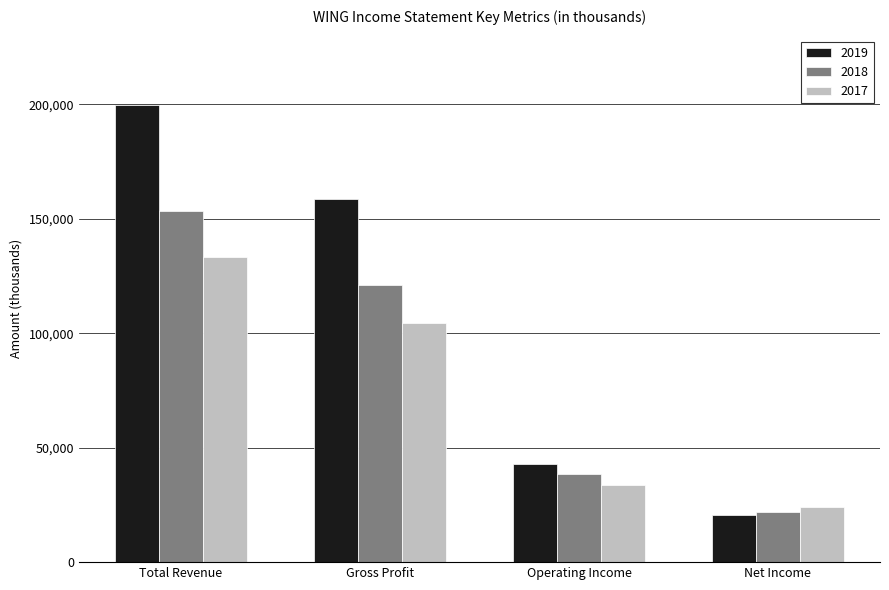

Which series has the largest range (max minus min)?

2019